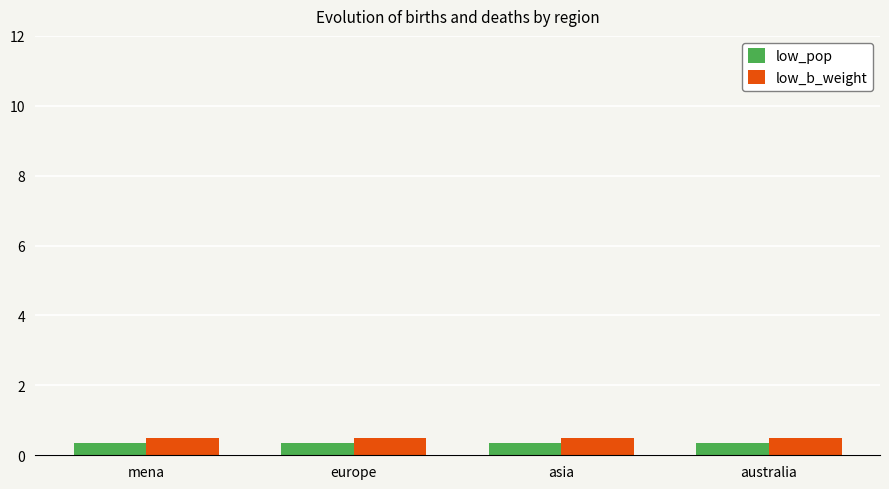

What is the sum of all low_pop values?

1.4